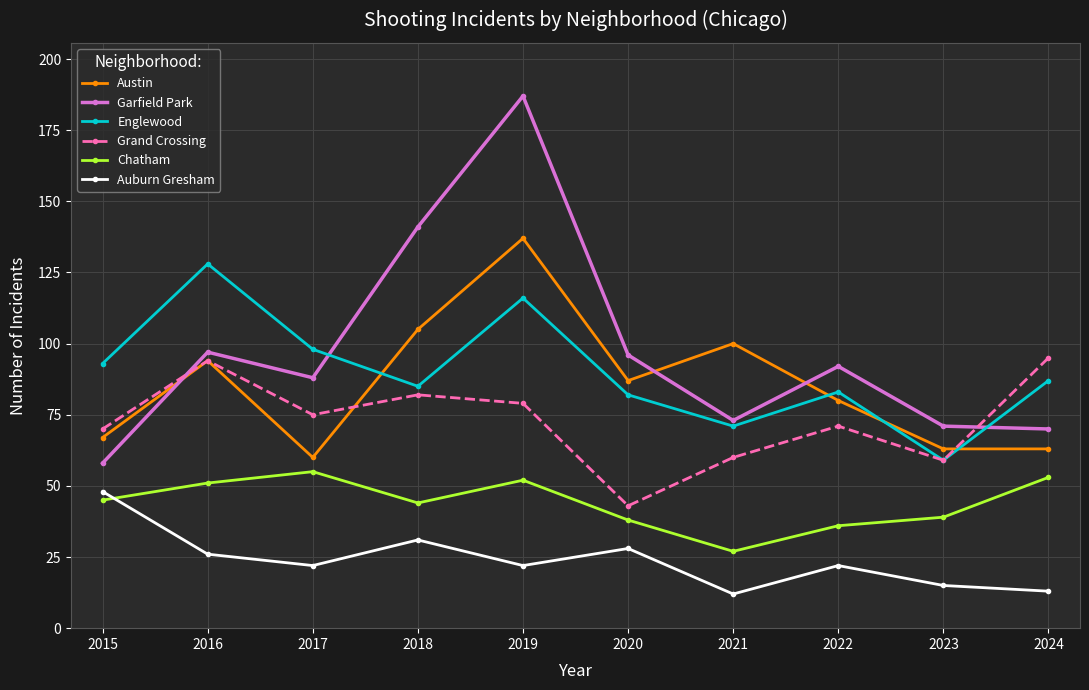

True or false: Chatham and Austin intersect in this chart.

False